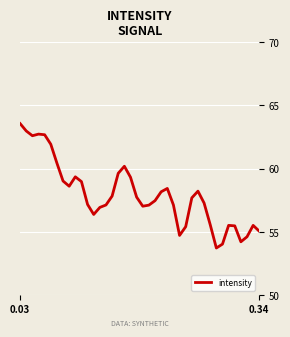

What is the difference between the maximum and minimum values?

9.9